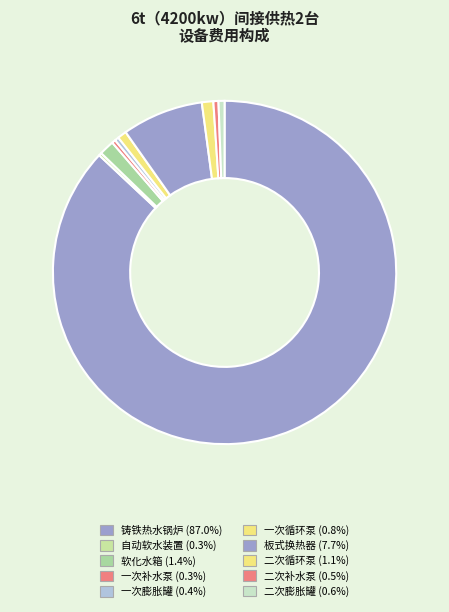

Between 二次循环泵 and 二次膨胀罐, which is larger?

二次循环泵